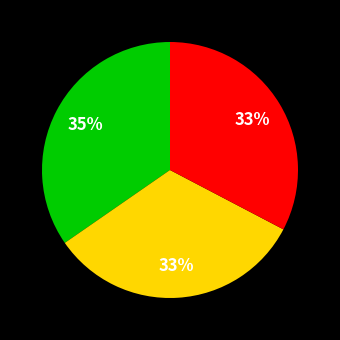

To the nearest percent, what is the difference between the largest and smallest slice percentages?

2%